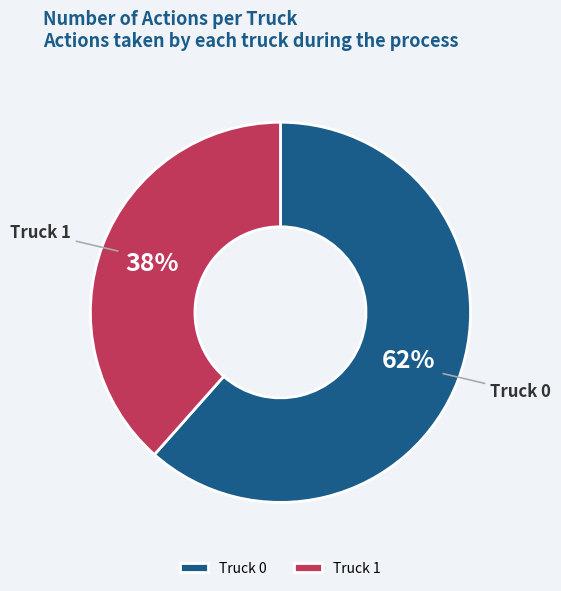

Count the number of slices in the pie.

2